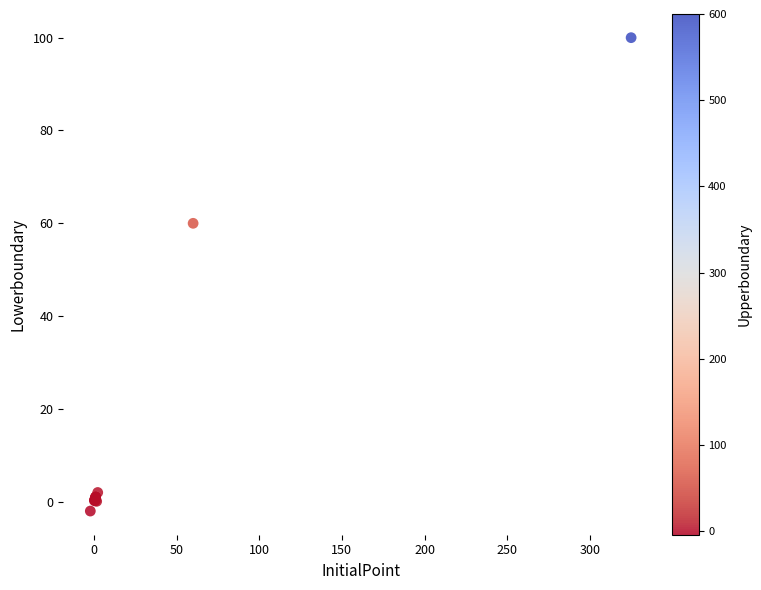

What Y value in the scatter plot is closest to 49?

60.0